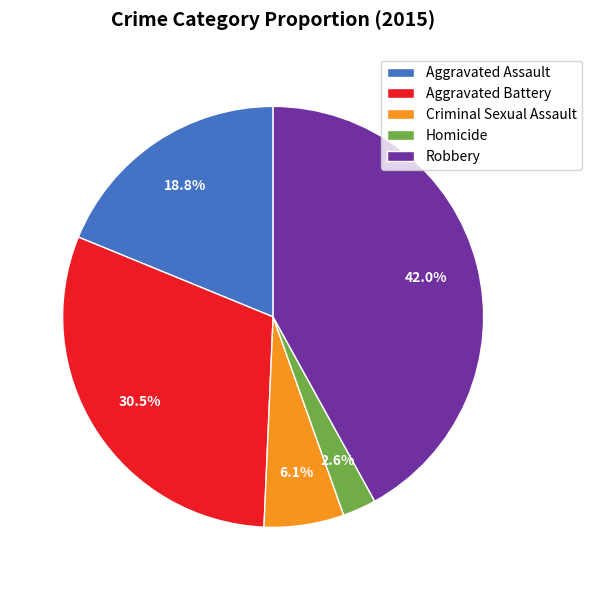

Combined, what portion of the pie is Aggravated Battery and Aggravated Assault?

49.3%